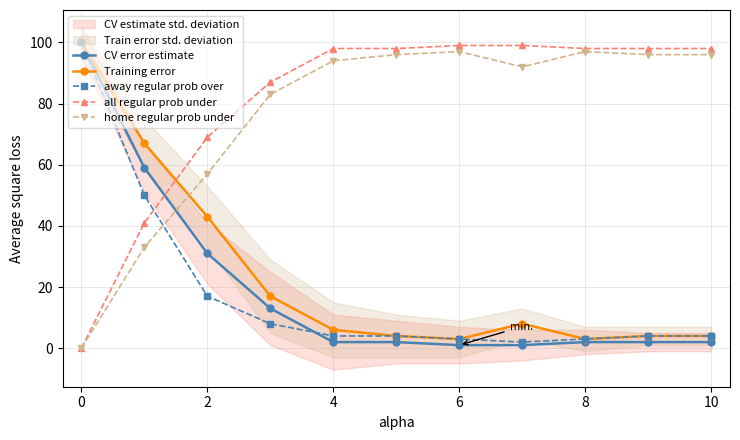

What is the sum of the Training error values at 10 and 9?

8